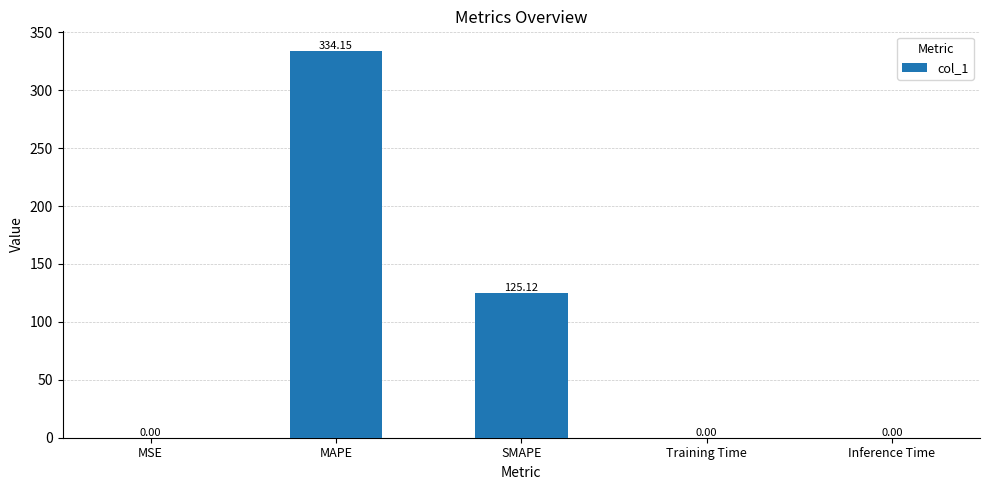

Which has a higher value, Inference Time or SMAPE?

SMAPE